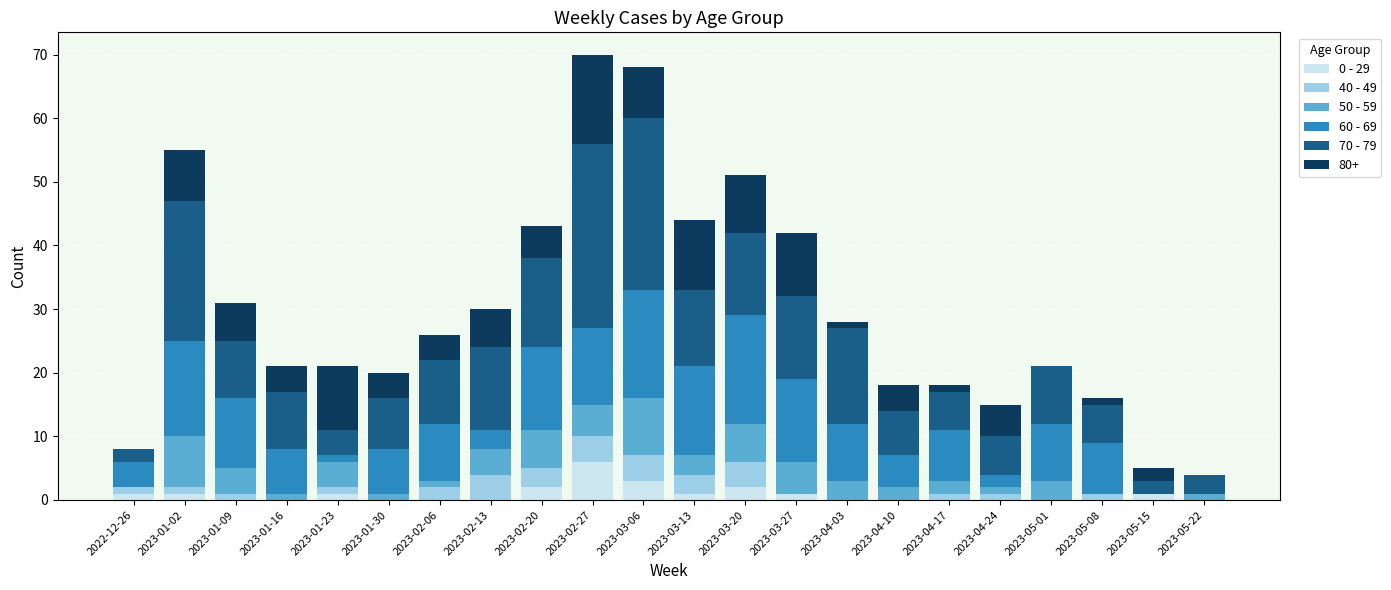

Which category has the highest value in the 0 - 29 series?

2023-02-27